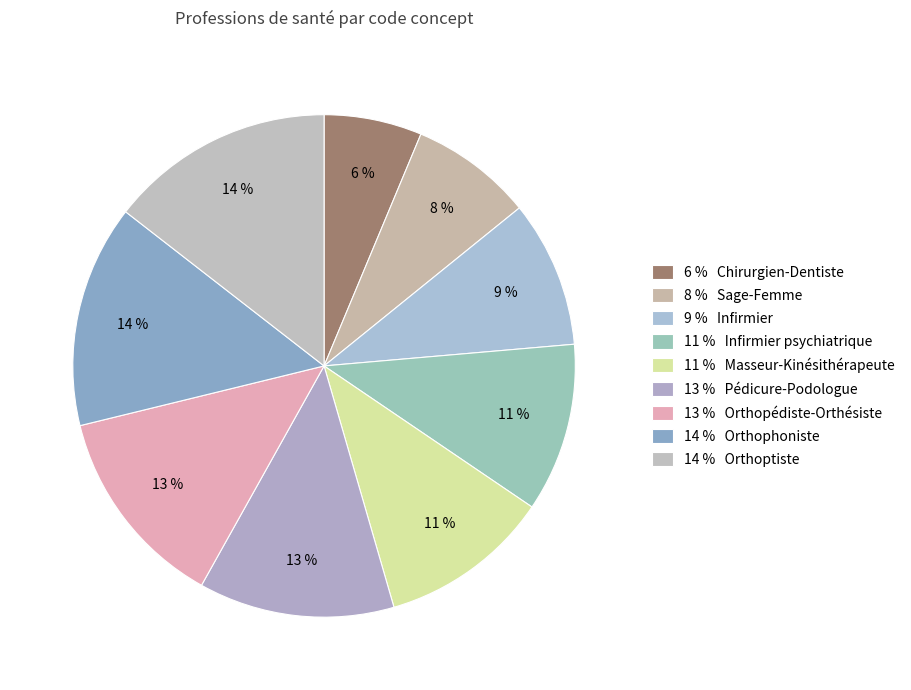

Count the number of slices in the pie.

9